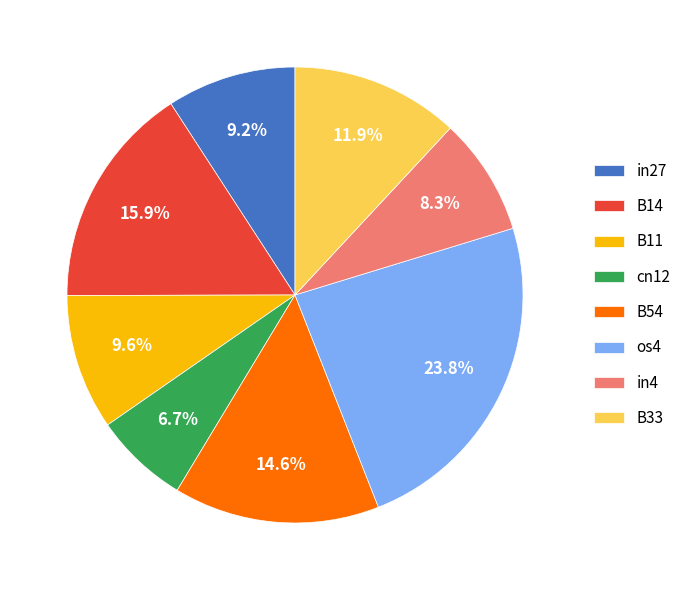

How many segments does this pie chart have?

8